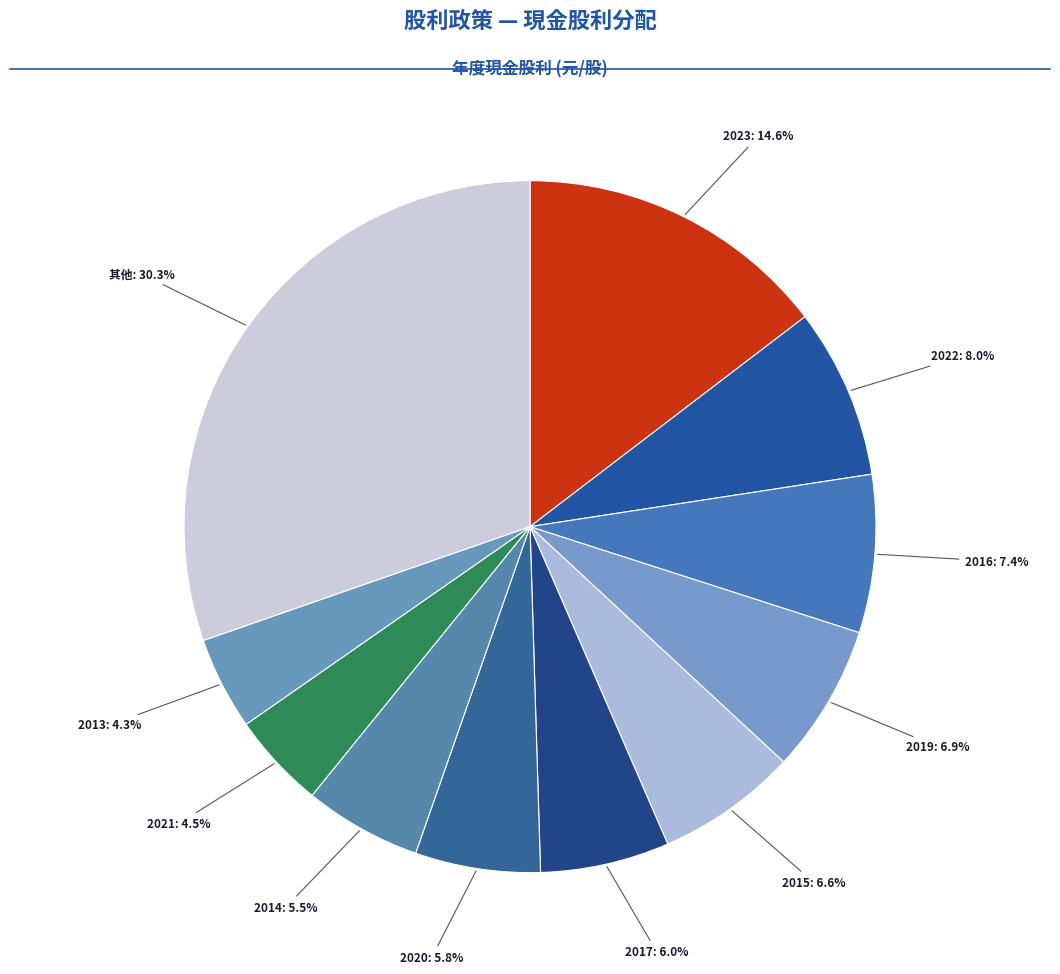

What is the largest slice in the pie chart?

2023